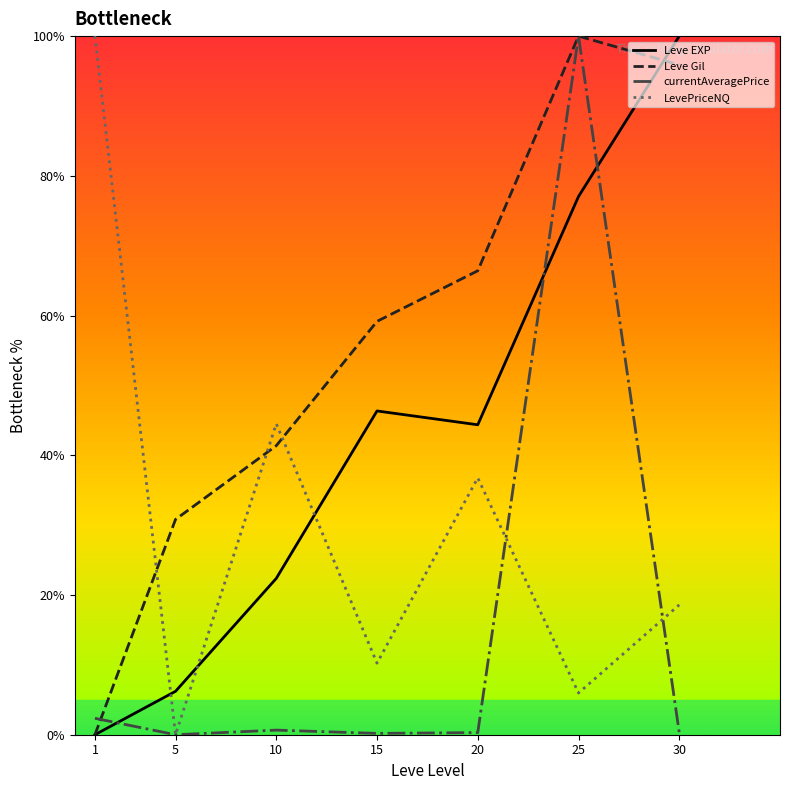

True or false: Leve EXP and currentAveragePrice intersect in this chart.

True